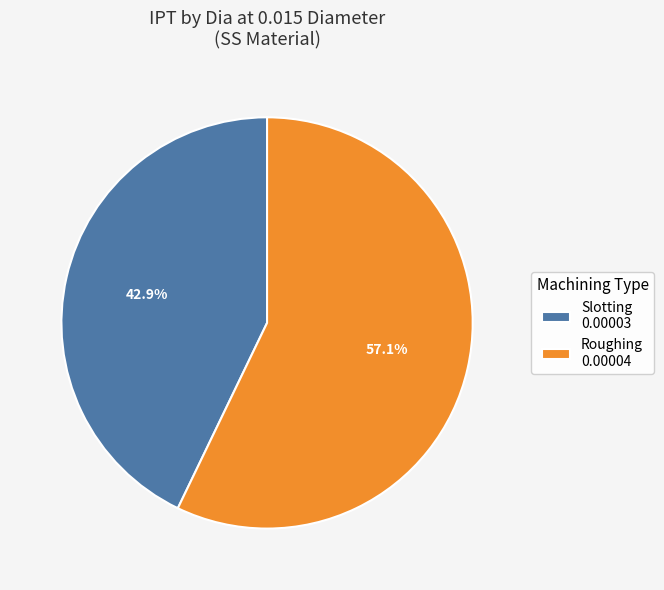

Which slice represents more than half of the pie?

Roughing